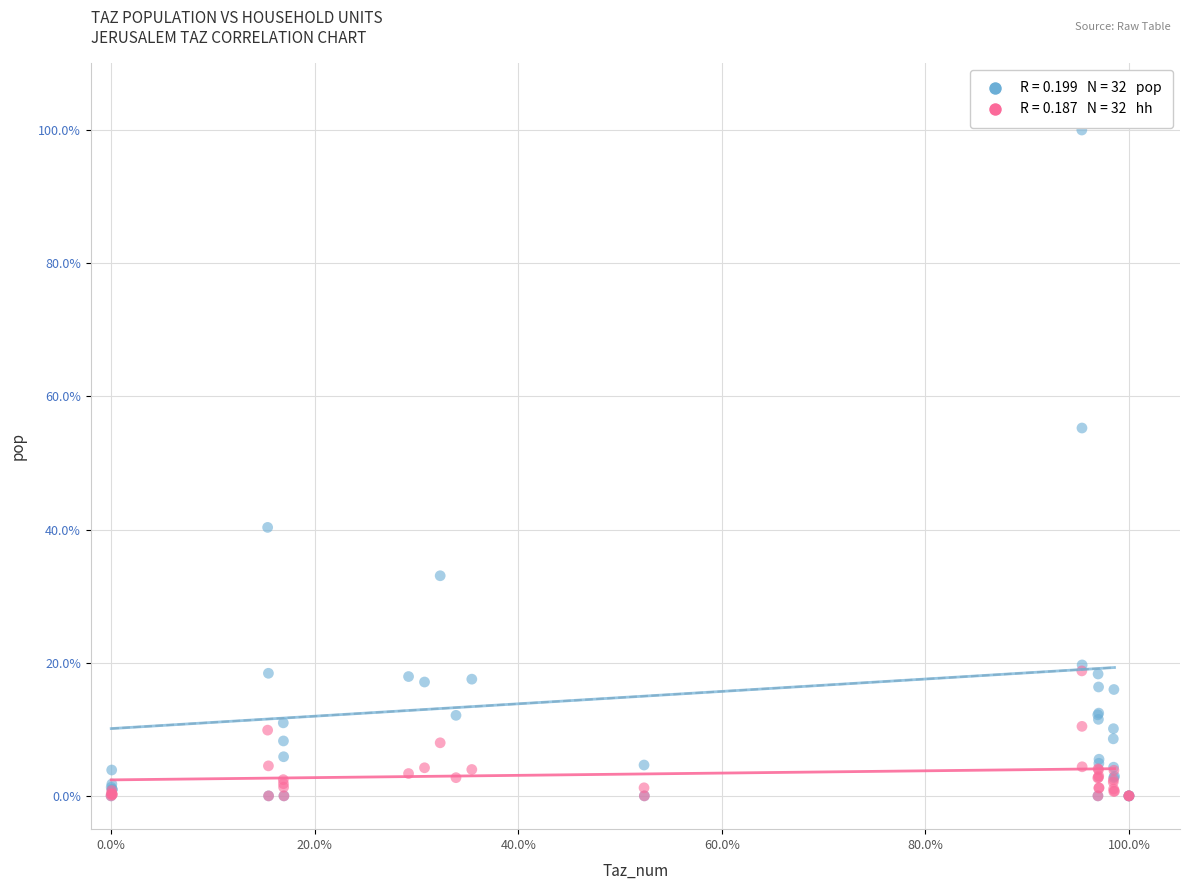

Across all series, what Y value is closest to 50?

55.2